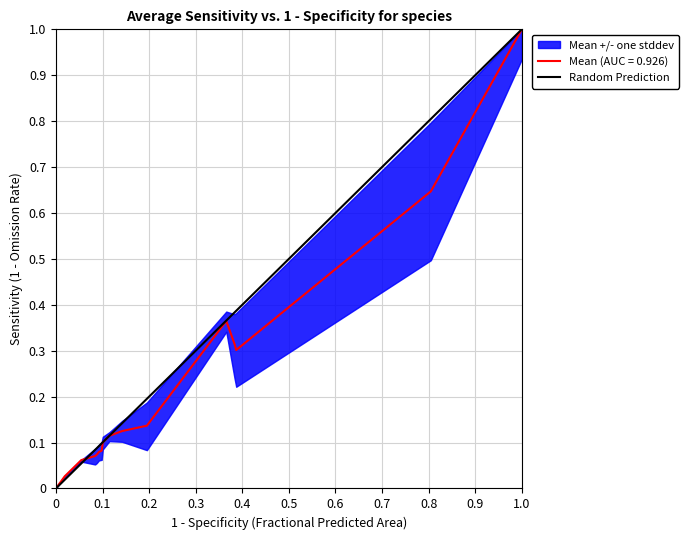

What is the greatest value displayed?

1